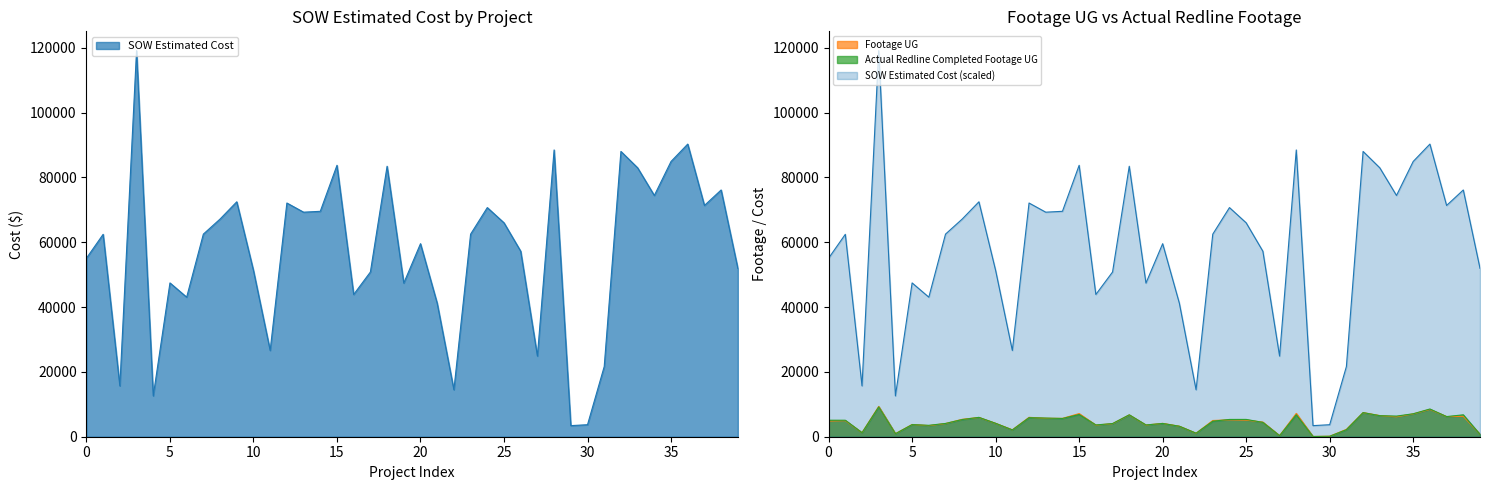

How many intersections are there between Actual Redline Completed Footage UG and Footage UG?

17